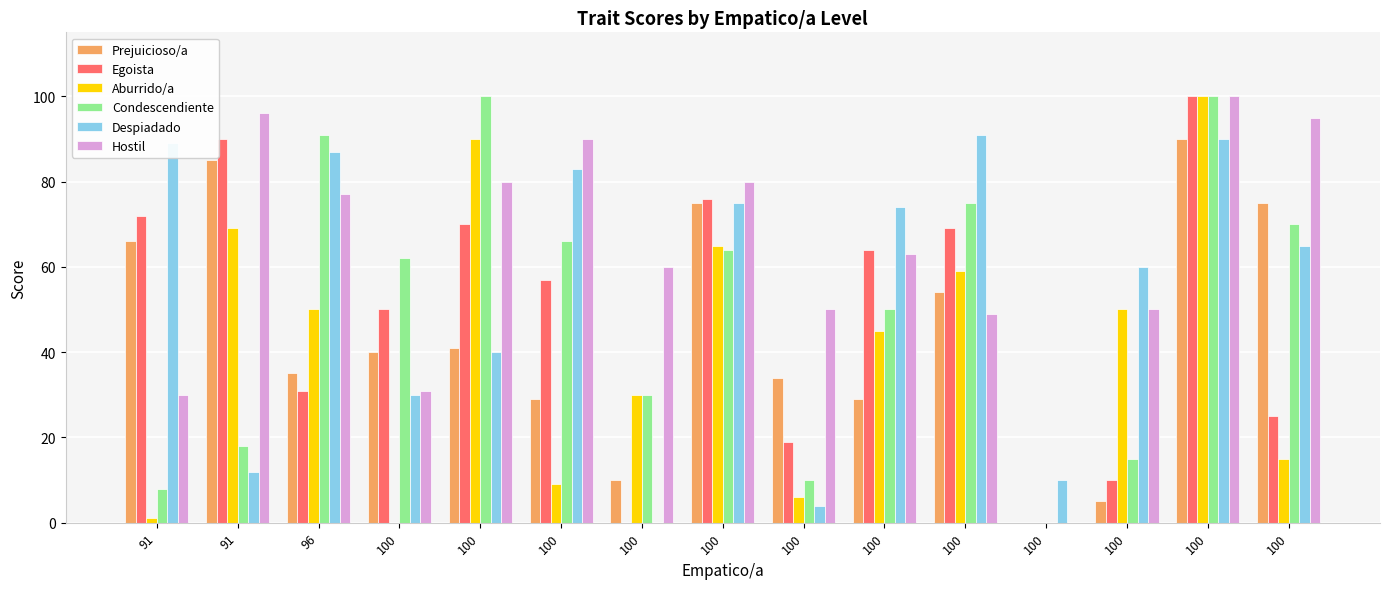

How many groups of bars are there?

15